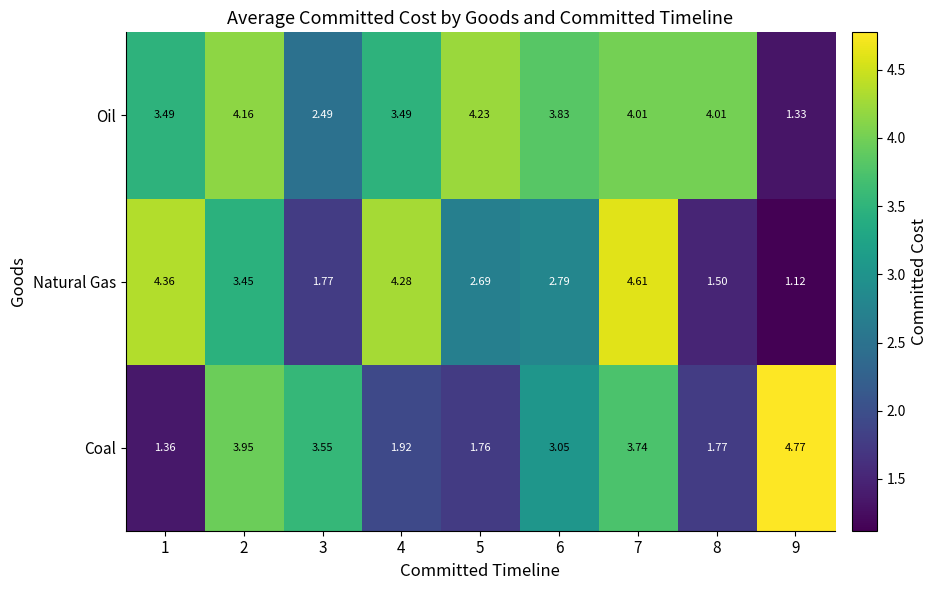

What is the difference between the highest and lowest values at 4?

2.4